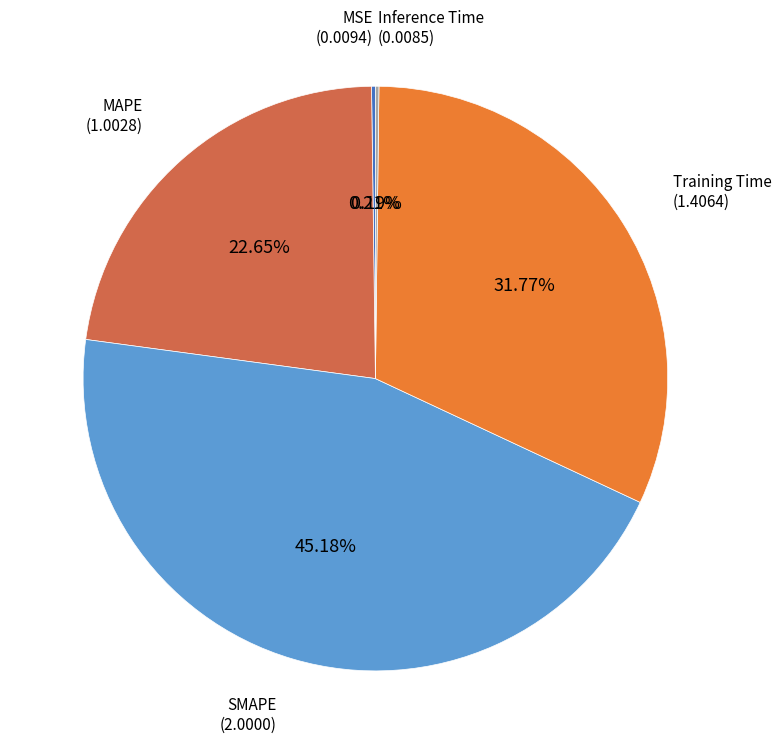

Is there a majority slice in this chart?

No